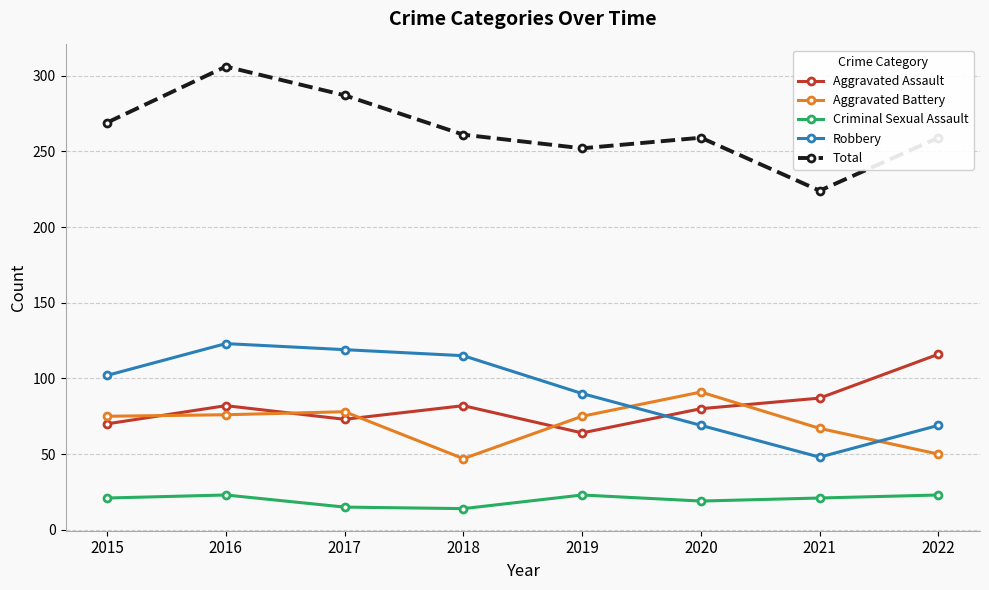

How many values in the Aggravated Assault series are below 82?

4